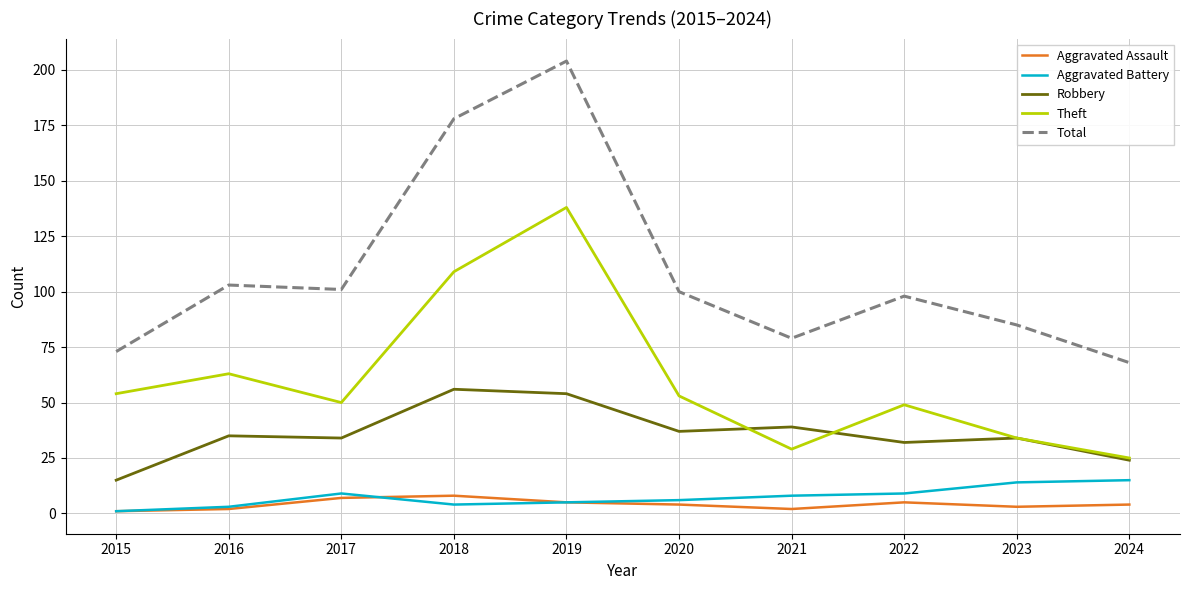

True or false: Total has more than 1 interior local peaks.

True